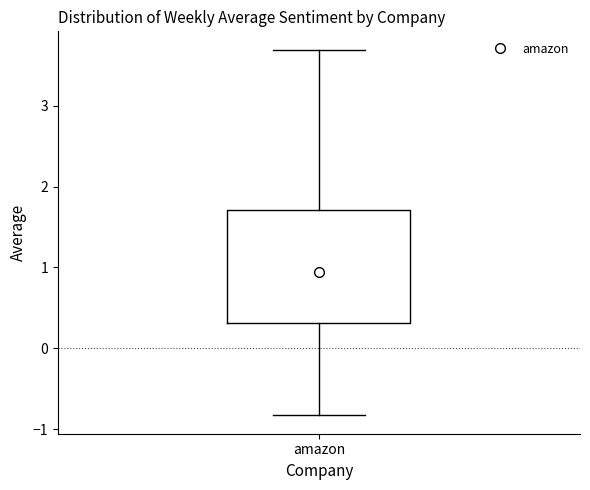

Transcribe this box plot: give where the median line is, the range the box spans, and where the two whiskers end, as read against the y-axis. The values are not printed on the chart, so give them approximately, as read against the axis.

median 0.9, box 0.3 to 1.7, whiskers -0.8 to 3.7